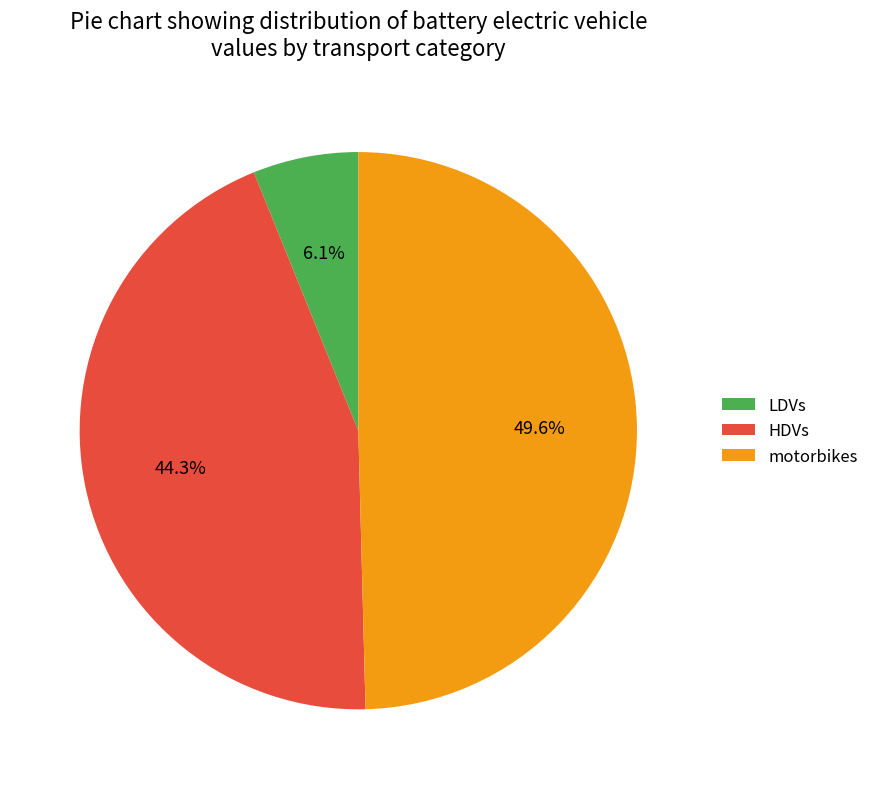

Is there any slice that represents more than half of the pie?

No